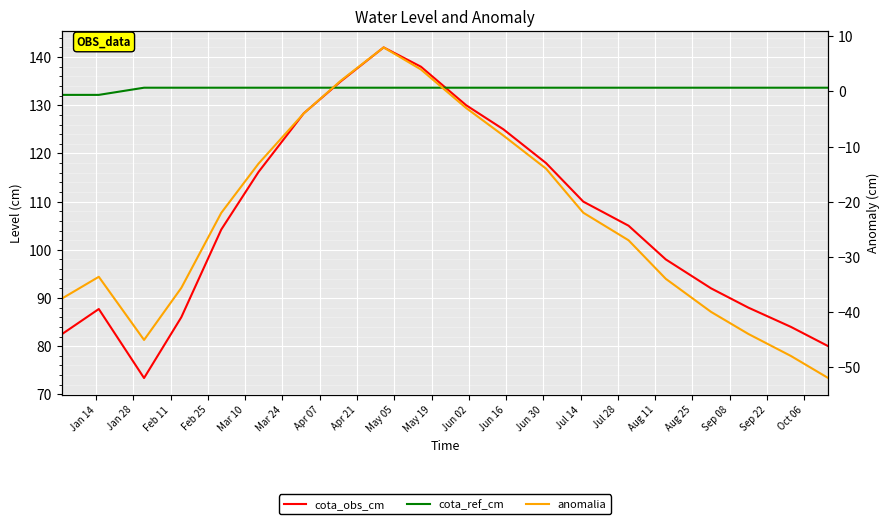

Is it true that cota_obs_cm equals 192.2 at Jun 16?

False